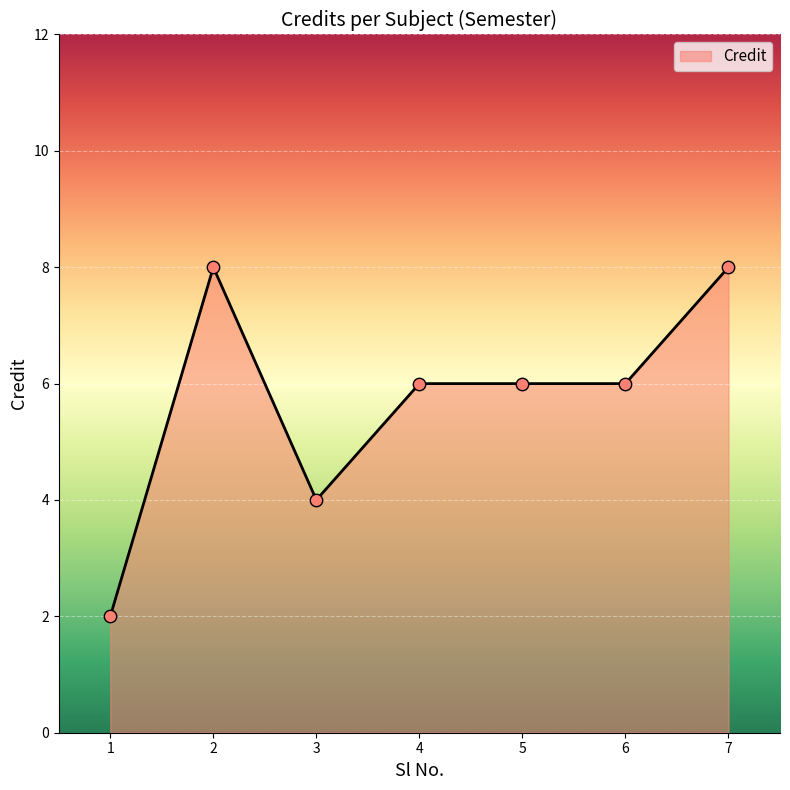

Which has a higher value, 1 or 4?

4